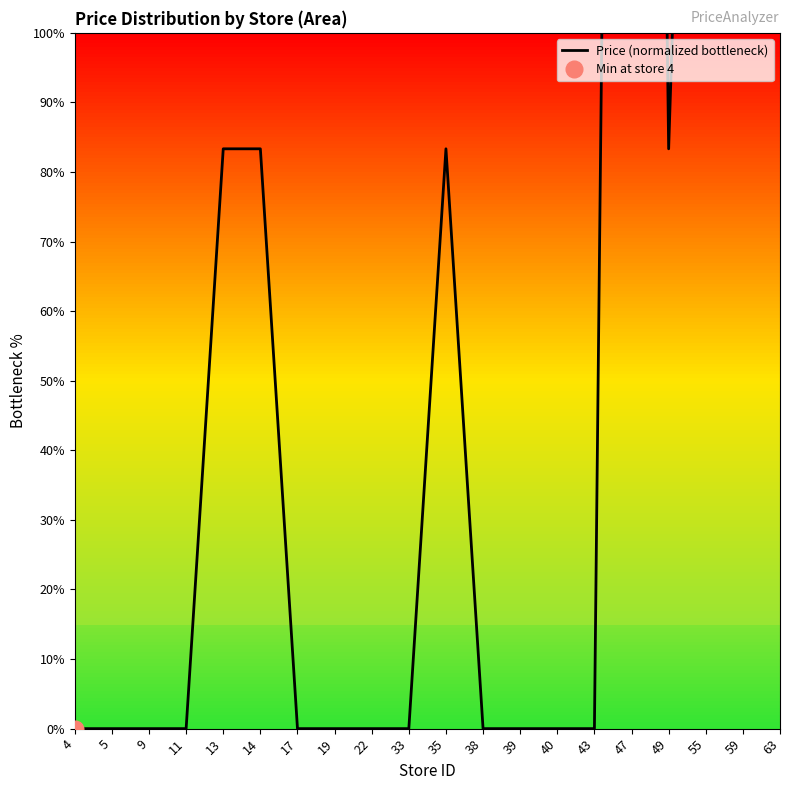

List the labels in order of value, smallest first.

4, 5, 9, 11, 17, 19, 22, 33, 38, 39, 40, 43, 13, 14, 35, 49, 59, 55, 63, 47